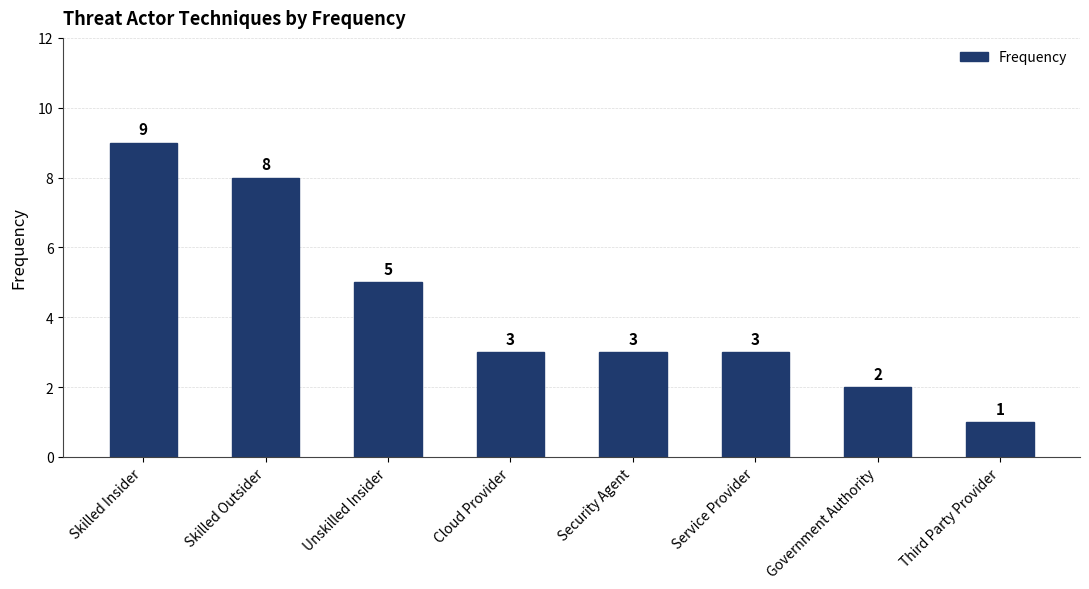

Which category has the highest value across all series?

Skilled Insider